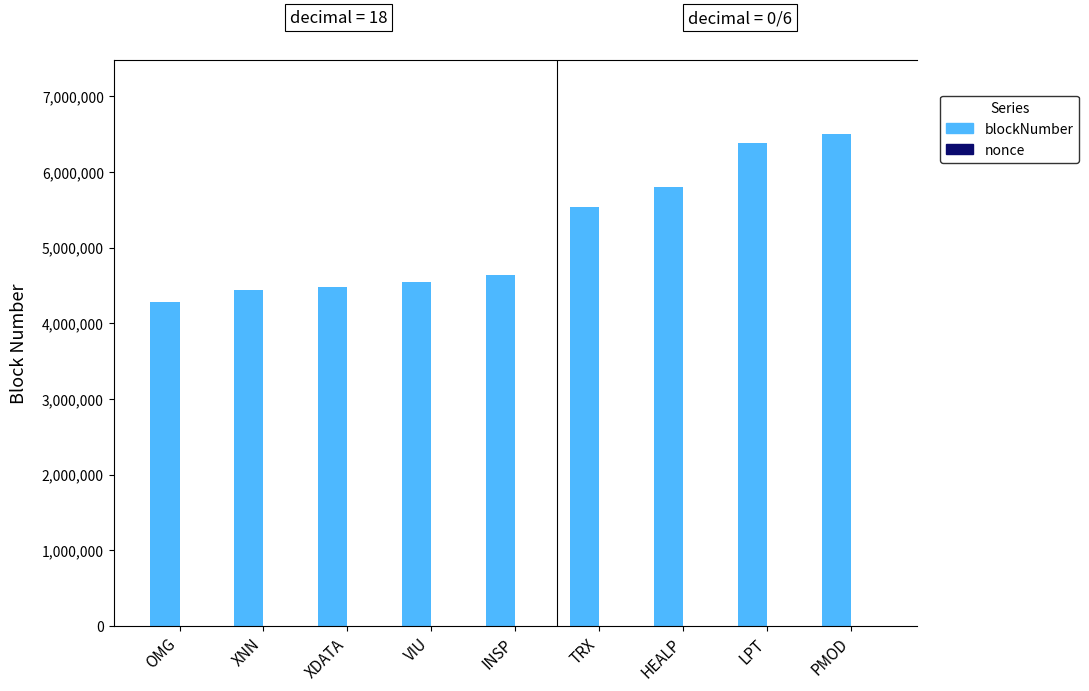

List the series in order of their peak value, highest first.

blockNumber, nonce